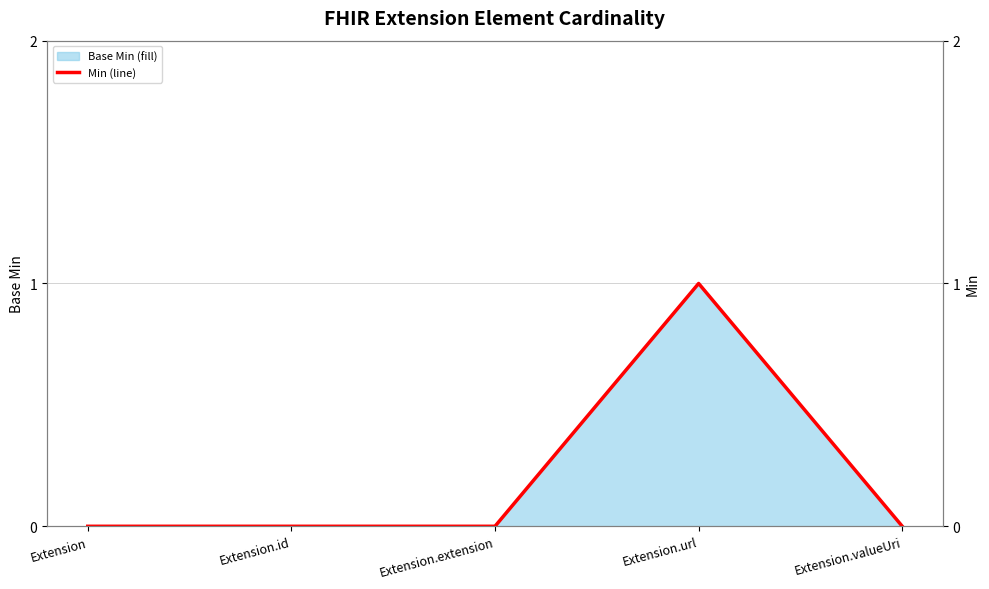

Read the value at Extension.url.

1